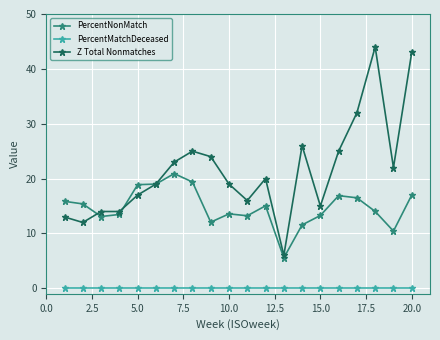

True or false: Z Total Nonmatches has more than 0 points higher than both neighbors.

True